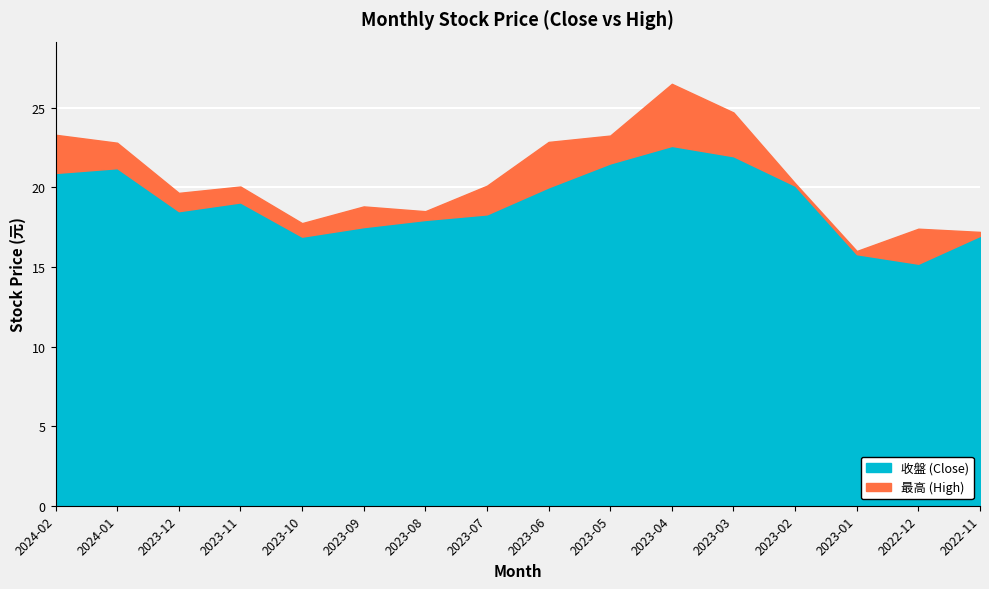

What is the smallest value displayed?

15.2